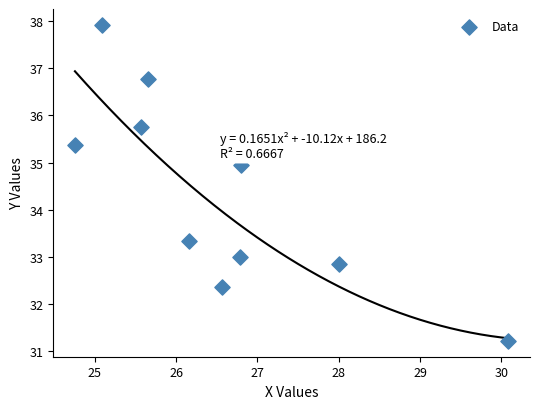

What Y value in the scatter plot is closest to 34?

33.3